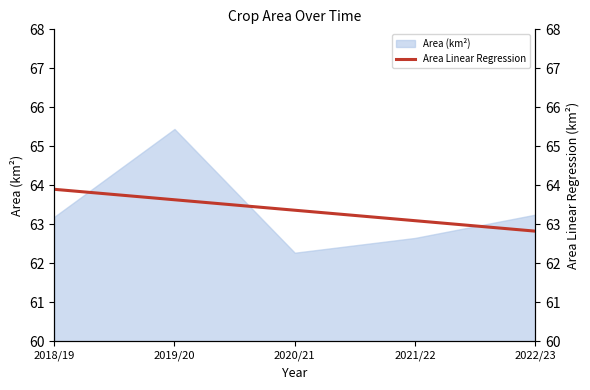

Is it true that Area (km²) equals 109.8 at 2022/23?

False